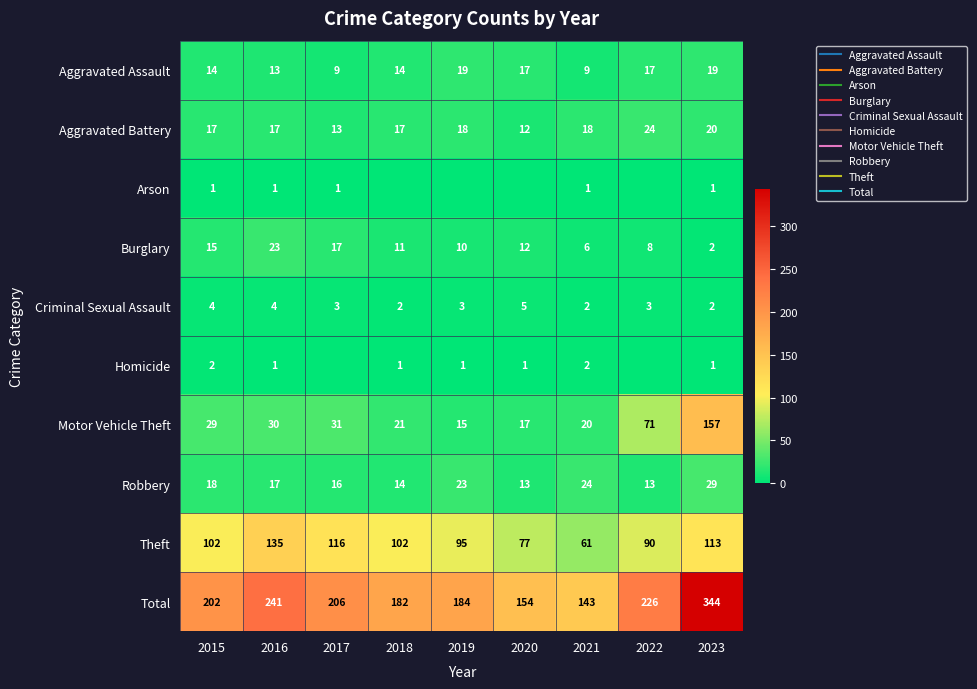

Which label corresponds to the largest value in the chart?

2023